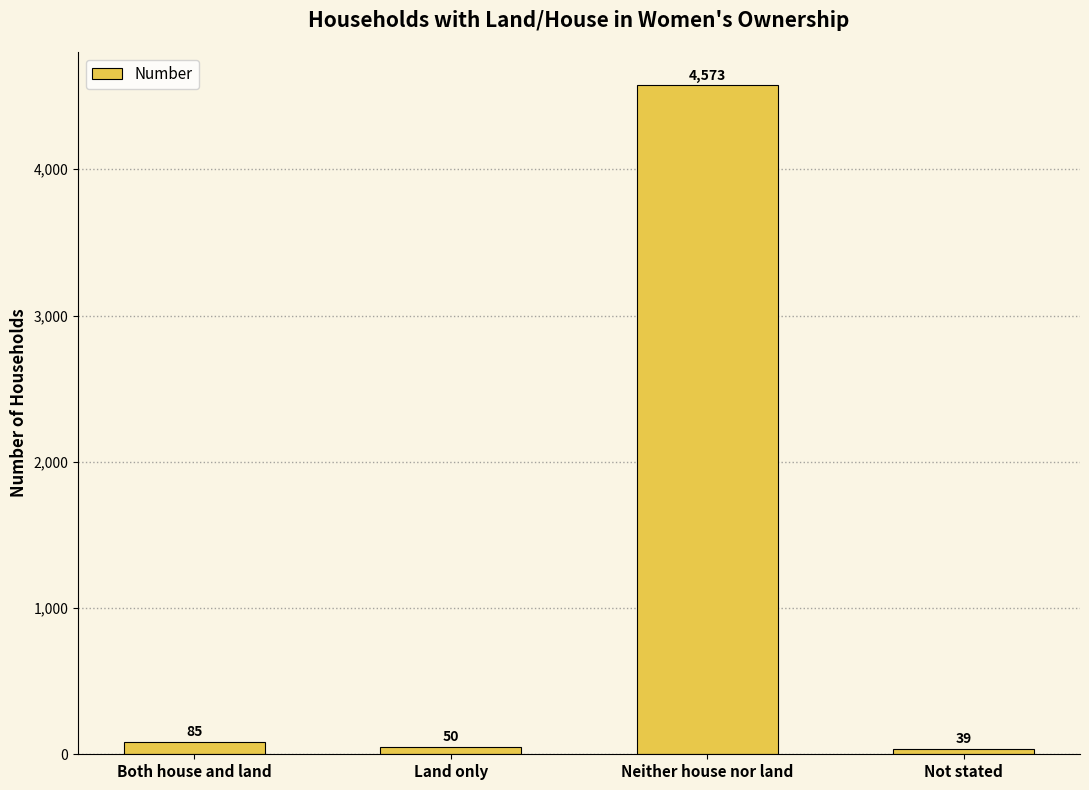

Which label corresponds to the largest value in the chart?

Neither house nor land